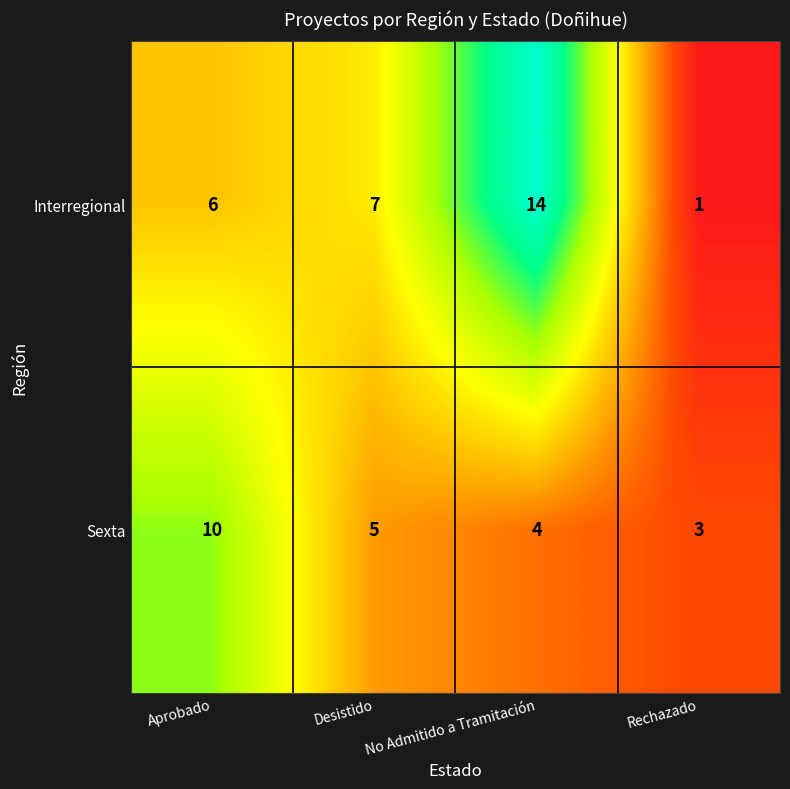

Which series changed the most between Aprobado and Desistido?

Sexta